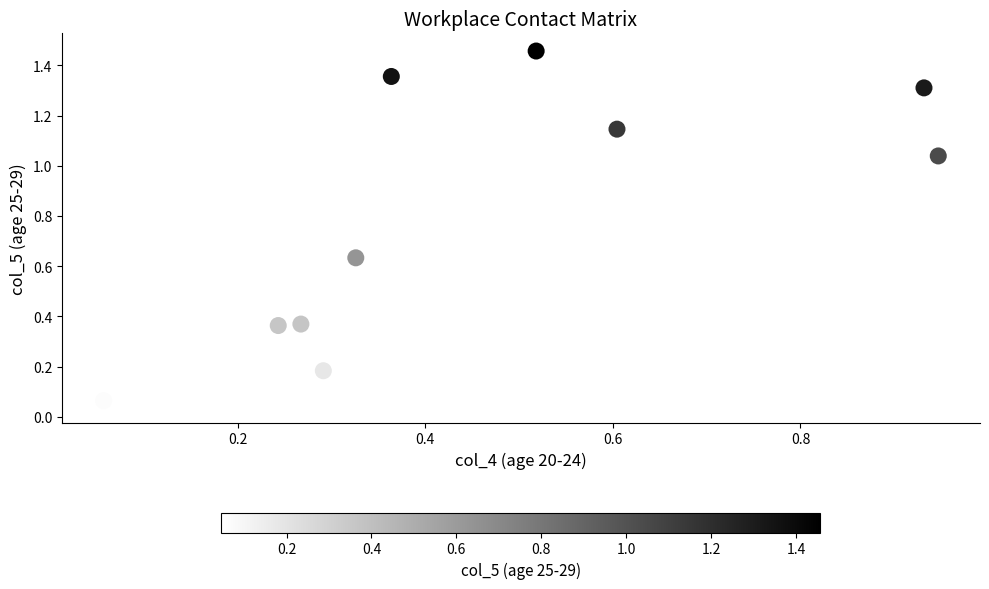

What is the range of X values (max minus min)?

0.9